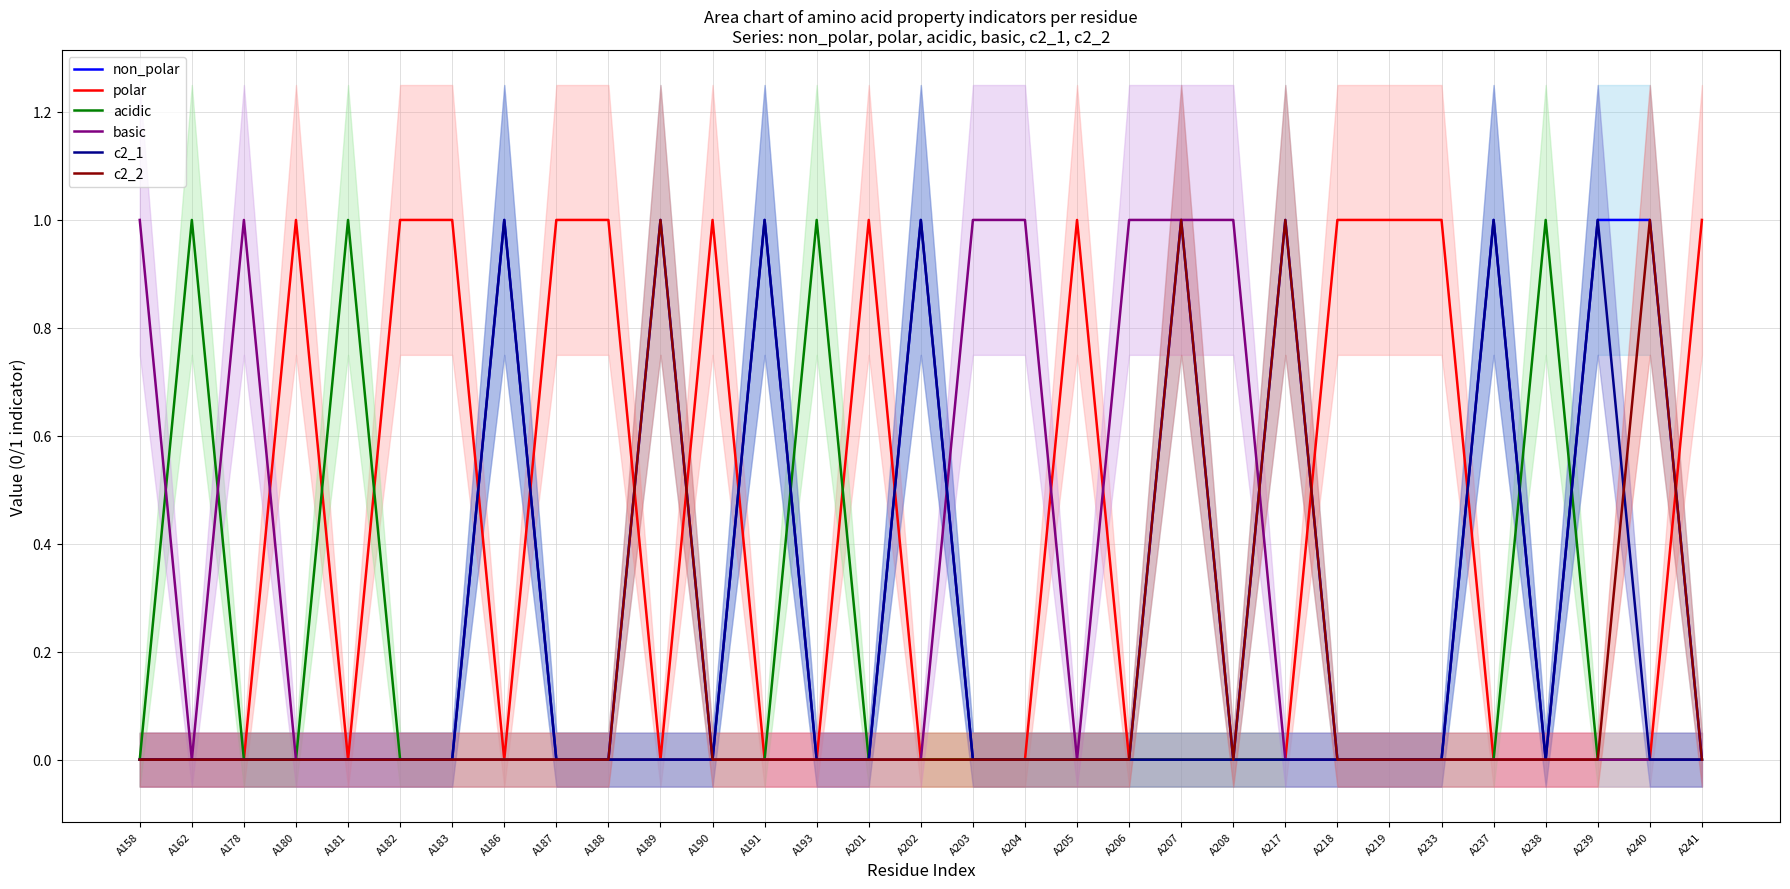

Reading left to right, list all the values displayed in this chart.

non_polar: A158=0	A162=0	A178=0	A180=0	A181=0	A182=0	A183=0	A186=1	A187=0	A188=0	A189=1	A190=0	A191=1	A193=0	A201=0	A202=1	A203=0	A204=0	A205=0	A206=0	A207=1	A208=0	A217=1	A218=0	A219=0	A233=0	A237=1	A238=0	A239=1	A240=1	A241=0
polar: A158=0	A162=0	A178=0	A180=1	A181=0	A182=1	A183=1	A186=0	A187=1	A188=1	A189=0	A190=1	A191=0	A193=0	A201=1	A202=0	A203=0	A204=0	A205=1	A206=0	A207=0	A208=0	A217=0	A218=1	A219=1	A233=1	A237=0	A238=0	A239=0	A240=0	A241=1
acidic: A158=0	A162=1	A178=0	A180=0	A181=1	A182=0	A183=0	A186=0	A187=0	A188=0	A189=0	A190=0	A191=0	A193=1	A201=0	A202=0	A203=0	A204=0	A205=0	A206=0	A207=0	A208=0	A217=0	A218=0	A219=0	A233=0	A237=0	A238=1	A239=0	A240=0	A241=0
basic: A158=1	A162=0	A178=1	A180=0	A181=0	A182=0	A183=0	A186=0	A187=0	A188=0	A189=0	A190=0	A191=0	A193=0	A201=0	A202=0	A203=1	A204=1	A205=0	A206=1	A207=1	A208=1	A217=0	A218=0	A219=0	A233=0	A237=0	A238=0	A239=0	A240=0	A241=0
c2_1: A158=0	A162=0	A178=0	A180=0	A181=0	A182=0	A183=0	A186=1	A187=0	A188=0	A189=0	A190=0	A191=1	A193=0	A201=0	A202=1	A203=0	A204=0	A205=0	A206=0	A207=0	A208=0	A217=0	A218=0	A219=0	A233=0	A237=1	A238=0	A239=1	A240=0	A241=0
c2_2: A158=0	A162=0	A178=0	A180=0	A181=0	A182=0	A183=0	A186=0	A187=0	A188=0	A189=1	A190=0	A191=0	A193=0	A201=0	A202=0	A203=0	A204=0	A205=0	A206=0	A207=1	A208=0	A217=1	A218=0	A219=0	A233=0	A237=0	A238=0	A239=0	A240=1	A241=0